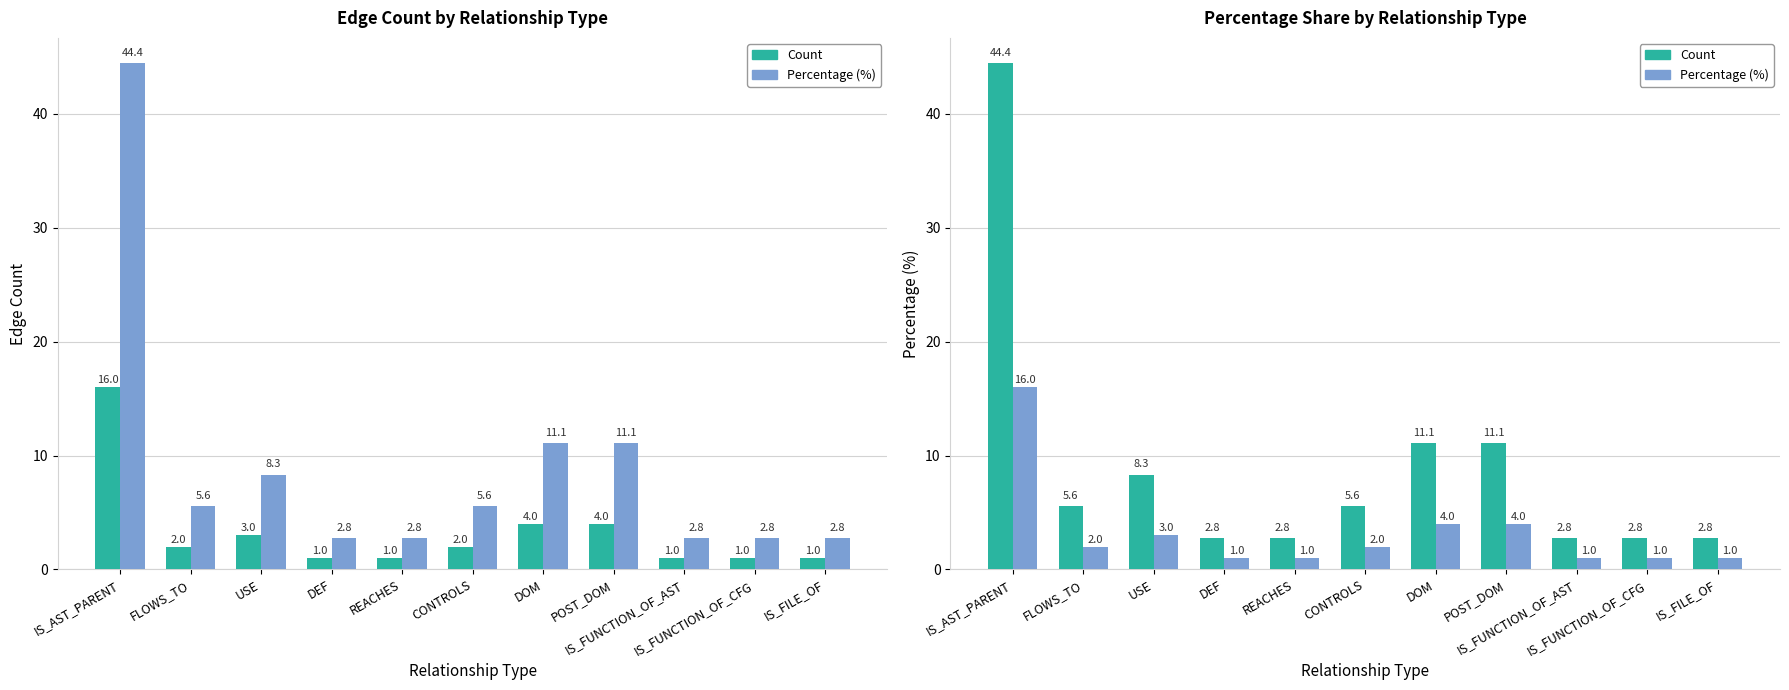

What is the label of the 9th bar from the left?

IS_FUNCTION_OF_AST